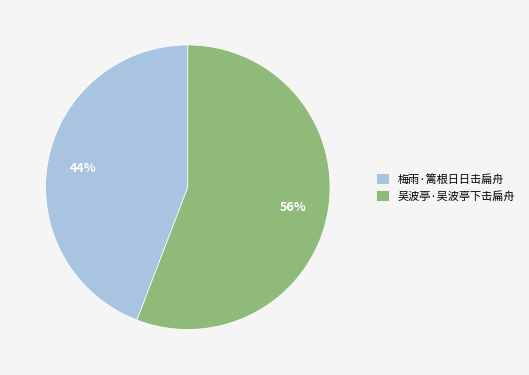

Do 吴波亭·吴波亭下击扁舟 and 梅雨·篱根日日击扁舟 together represent more than half of the pie?

Yes